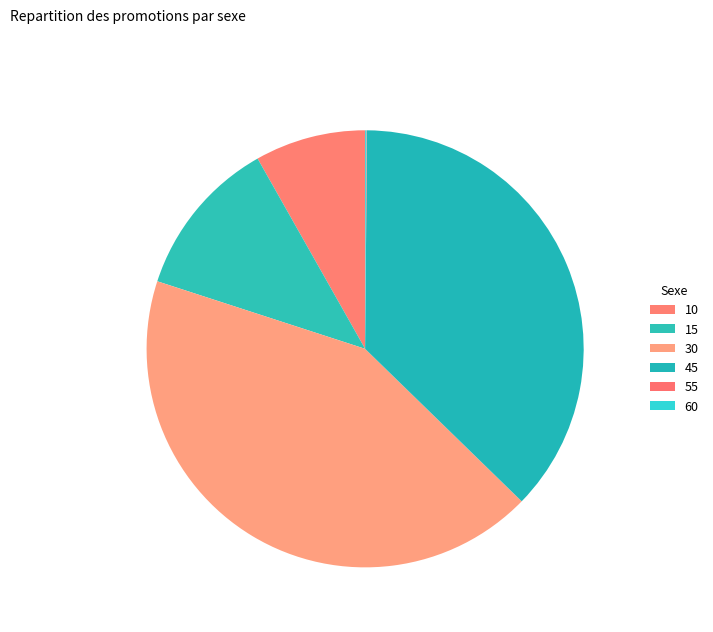

Between 30 and 45, which is larger?

30